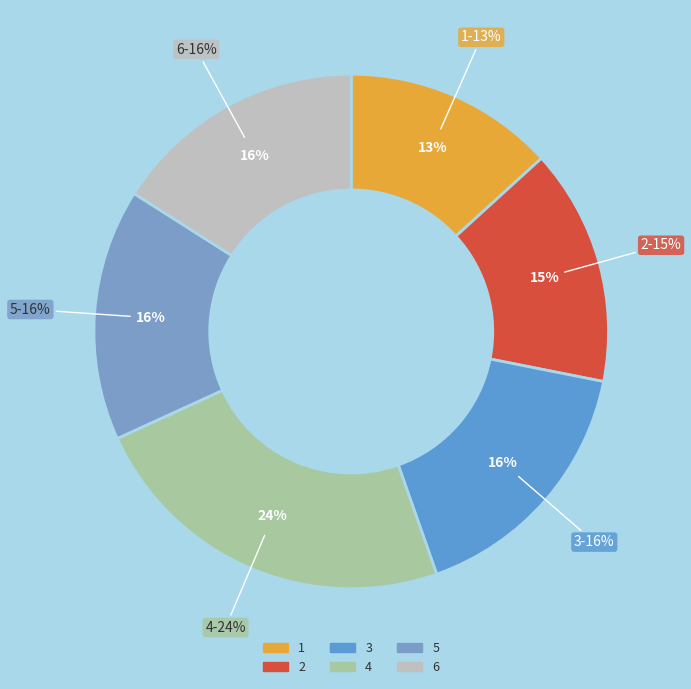

What percentage do 4 and 2 together represent?

38.4%